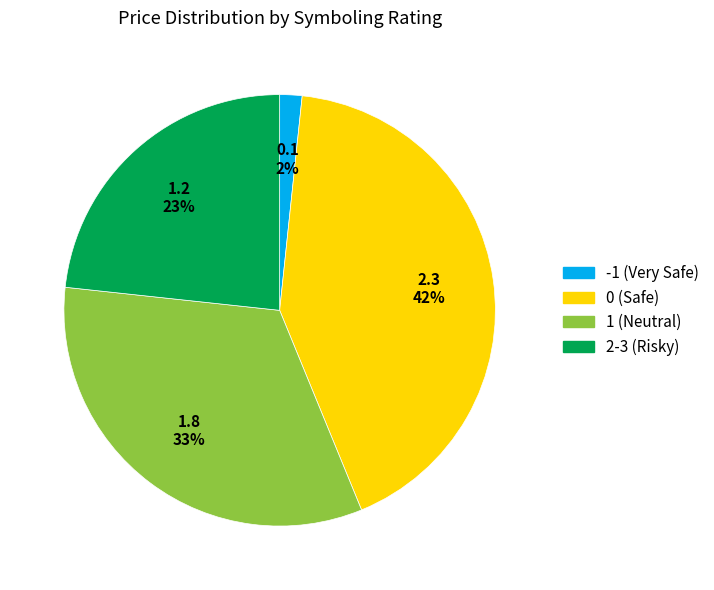

To the nearest percent, what is the average slice percentage?

25%